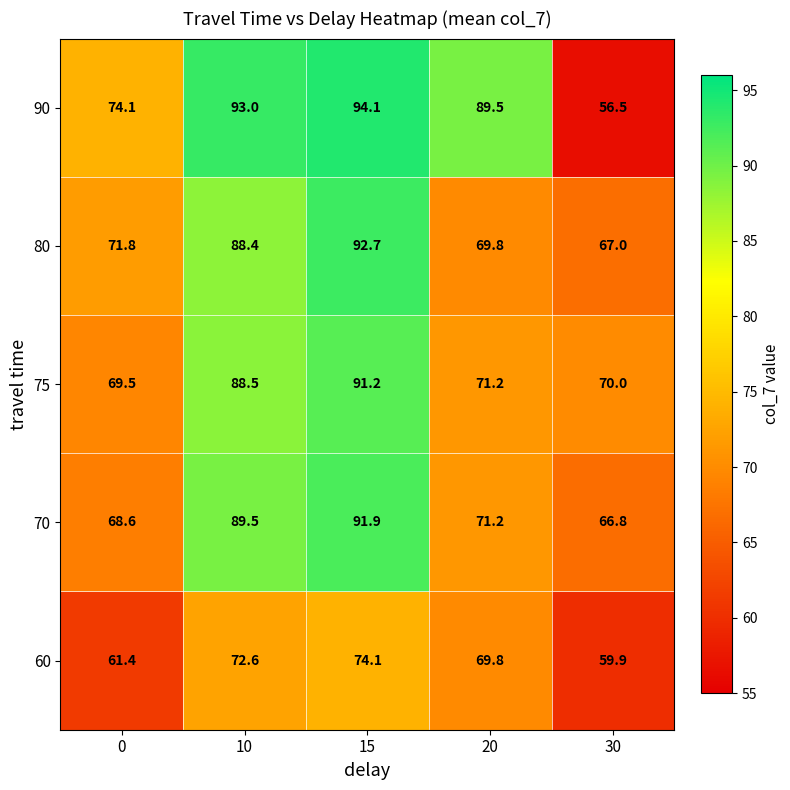

At which category is the sum across all series the highest?

15